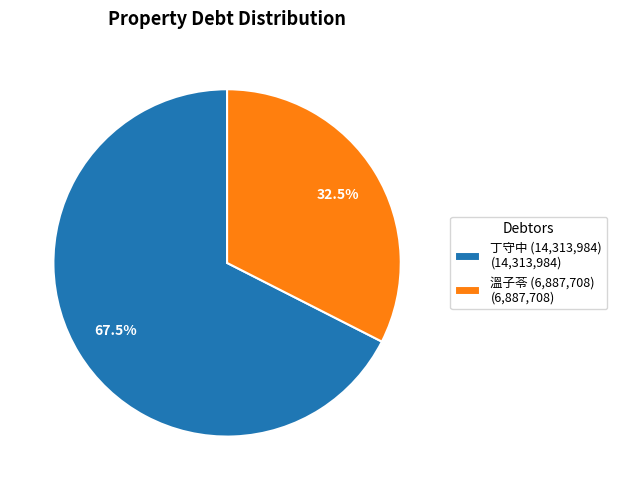

Is there a majority slice in this chart?

Yes